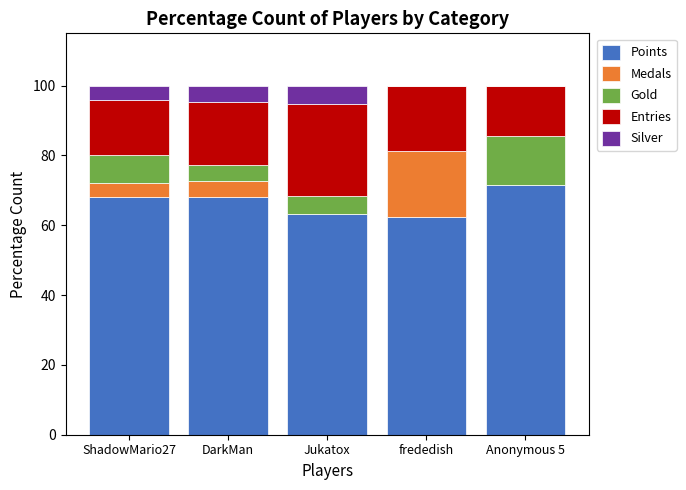

What is the sum of all Points values?

333.3